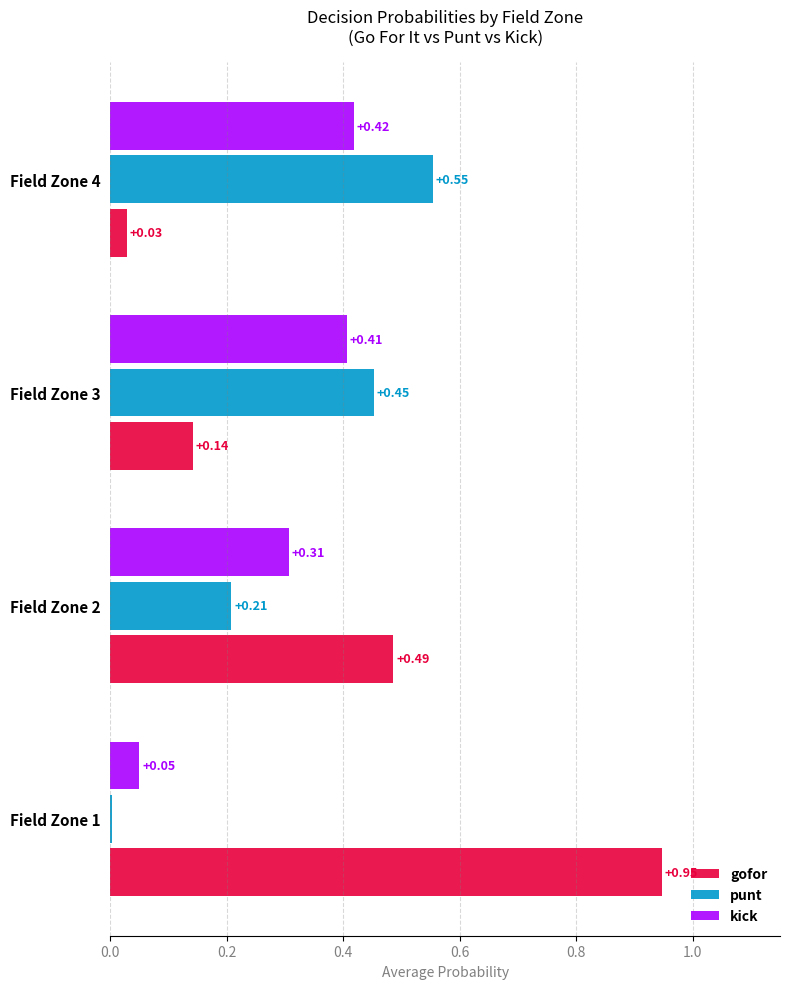

Which series changed the most between Field Zone 2 and Field Zone 3?

gofor